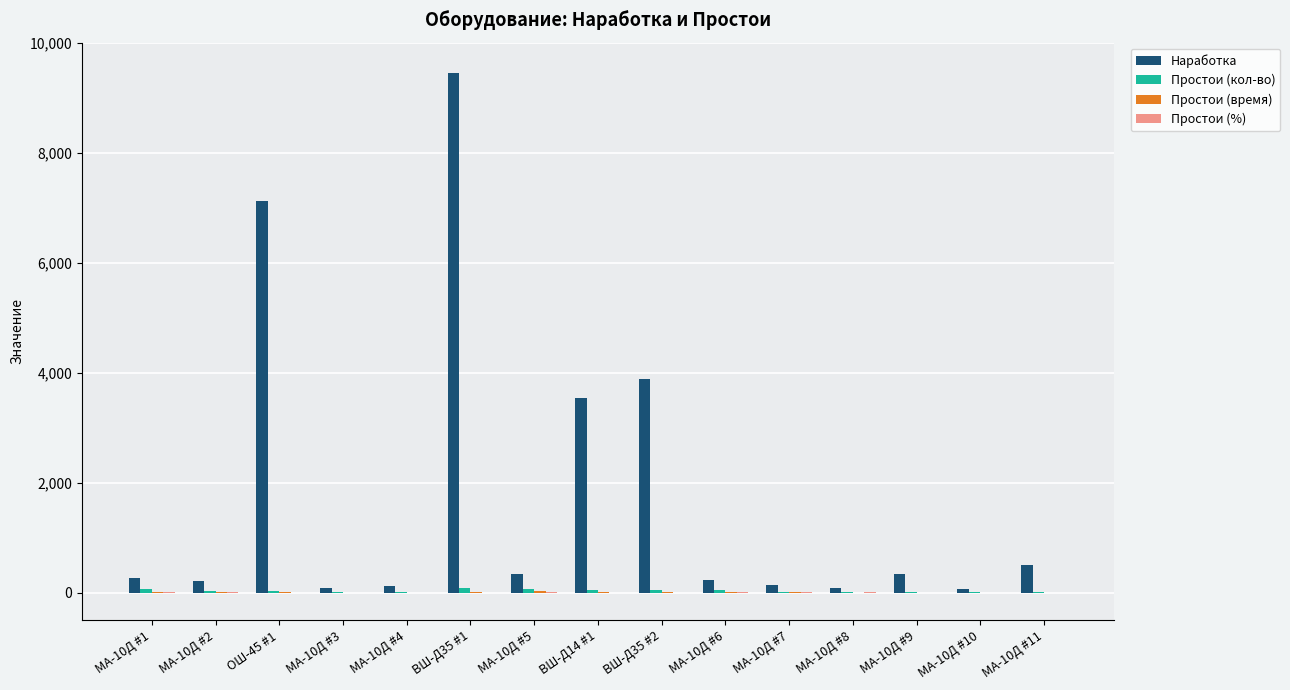

How many groups of bars are there?

15